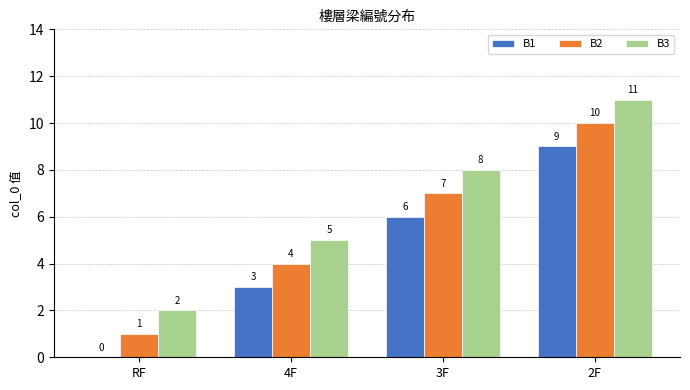

Is it true that B1 equals 6 at 3F?

True